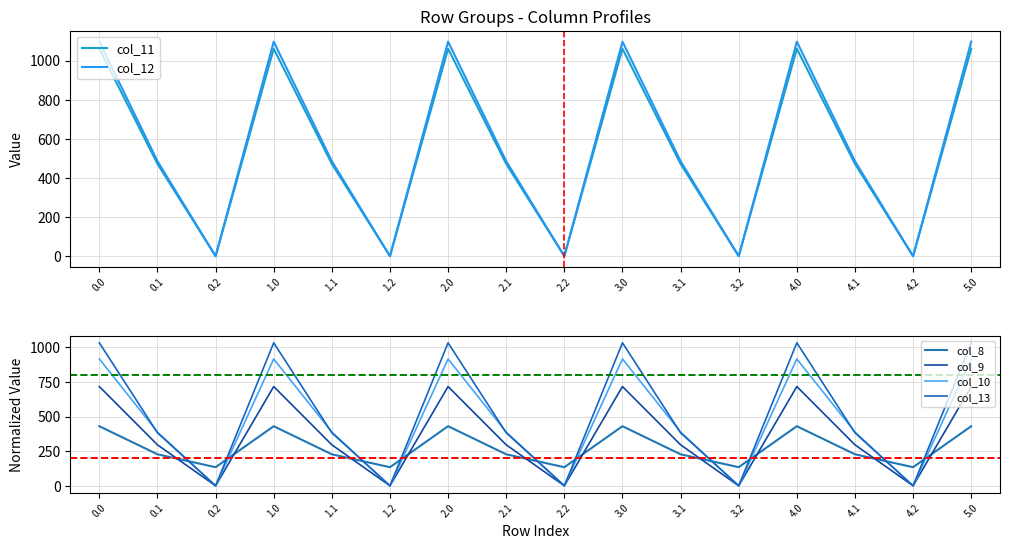

Is it true that col_9 equals 384.4 at 4.0?

False